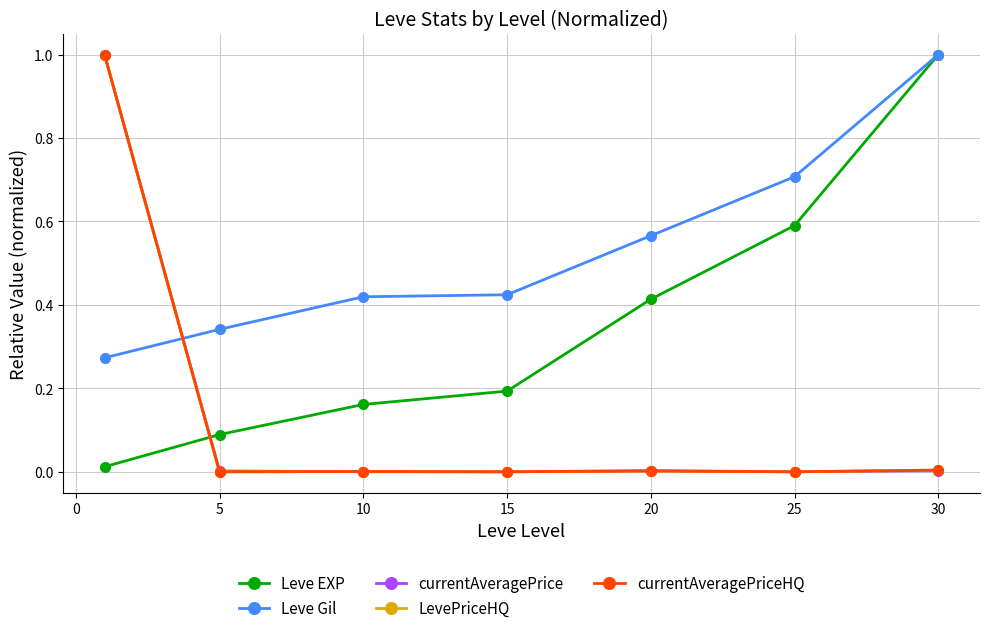

What is the maximum value for currentAveragePrice?

1.0